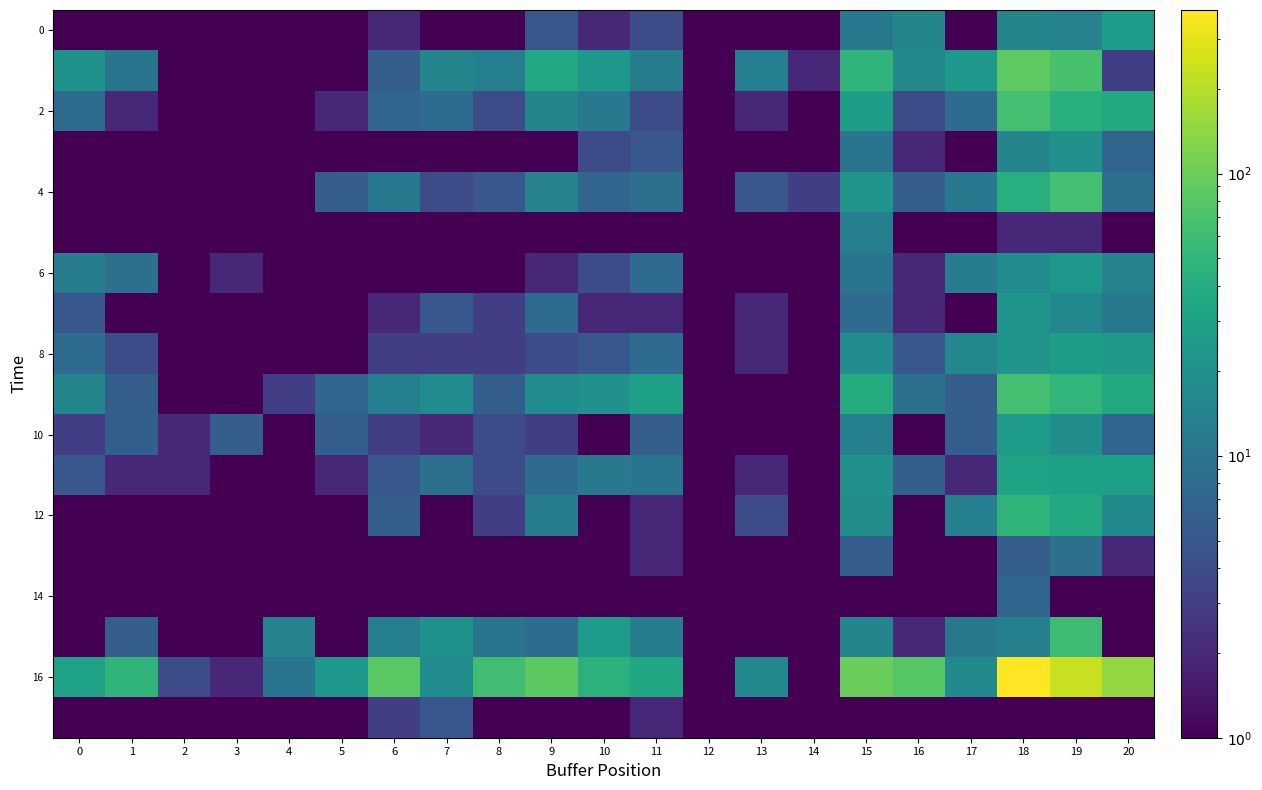

Which has a higher value, 4 or 1?

4